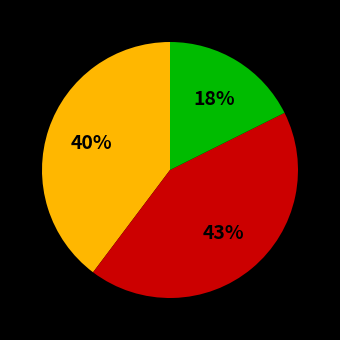

To the nearest percent, what is the average slice percentage?

33%